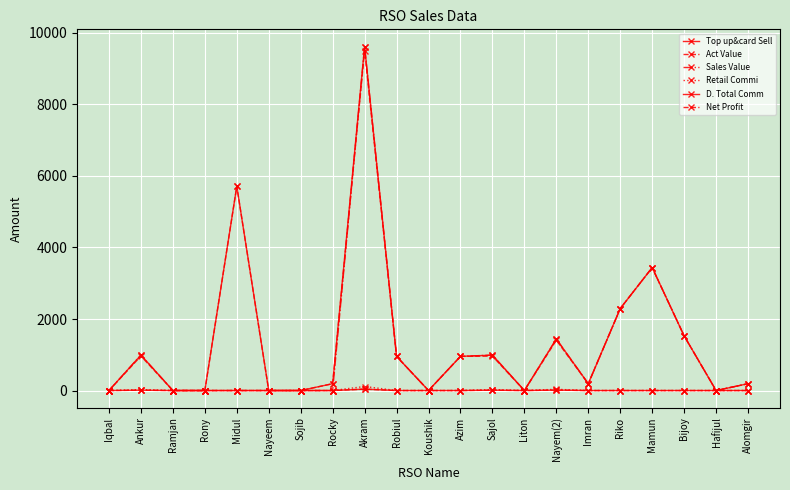

Reading left to right, extract all data points from this chart.

Top up&card Sell: Iqbal=0.0	Ankur=992.0	Ramjan=0.0	Rony=0.0	Midul=5711.0	Nayeem=0.0	Sojib=0.0	Rocky=191.0	Akram=9620.0	Robiul=955.0	Koushik=0.0	Azim=955.0	Sajol=990.0	Liton=0.0	Nayem(2)=1441.0	Imran=191.0	Riko=2292.0	Mamun=3438.0	Bijoy=1528.0	Hafijul=0.0	Alomgir=191.0
Act Value: Iqbal=0.0	Ankur=964.7	Ramjan=0.0	Rony=0.0	Midul=5711.0	Nayeem=0.0	Sojib=0.0	Rocky=191.0	Akram=9507.5	Robiul=955.0	Koushik=0.0	Azim=955.0	Sajol=962.8	Liton=0.0	Nayem(2)=1406.6	Imran=191.0	Riko=2292.0	Mamun=3438.0	Bijoy=1528.0	Hafijul=0.0	Alomgir=191.0
Sales Value: Iqbal=0.0	Ankur=992.0	Ramjan=0.0	Rony=0.0	Midul=0.0	Nayeem=0.0	Sojib=0.0	Rocky=0.0	Akram=9620.0	Robiul=955.0	Koushik=0.0	Azim=955.0	Sajol=990.0	Liton=0.0	Nayem(2)=1441.0	Imran=191.0	Riko=2292.0	Mamun=3438.0	Bijoy=1528.0	Hafijul=0.0	Alomgir=191.0
Retail Commi: Iqbal=0.0	Ankur=27.3	Ramjan=0.0	Rony=0.0	Midul=0.0	Nayeem=0.0	Sojib=0.0	Rocky=0.0	Akram=112.5	Robiul=0.0	Koushik=0.0	Azim=0.0	Sajol=27.2	Liton=0.0	Nayem(2)=34.4	Imran=0.0	Riko=0.0	Mamun=0.0	Bijoy=0.0	Hafijul=0.0	Alomgir=0.0
D. Total Comm: Iqbal=0.0	Ankur=9.4	Ramjan=0.0	Rony=0.0	Midul=0.0	Nayeem=0.0	Sojib=0.0	Rocky=0.0	Akram=38.9	Robiul=0.0	Koushik=0.0	Azim=0.0	Sajol=9.4	Liton=0.0	Nayem(2)=11.9	Imran=0.0	Riko=0.0	Mamun=0.0	Bijoy=0.0	Hafijul=0.0	Alomgir=0.0
Net Profit: Iqbal=0.0	Ankur=9.4	Ramjan=0.0	Rony=0.0	Midul=0.0	Nayeem=0.0	Sojib=0.0	Rocky=0.0	Akram=38.9	Robiul=0.0	Koushik=0.0	Azim=0.0	Sajol=9.4	Liton=0.0	Nayem(2)=11.9	Imran=0.0	Riko=0.0	Mamun=0.0	Bijoy=0.0	Hafijul=0.0	Alomgir=0.0